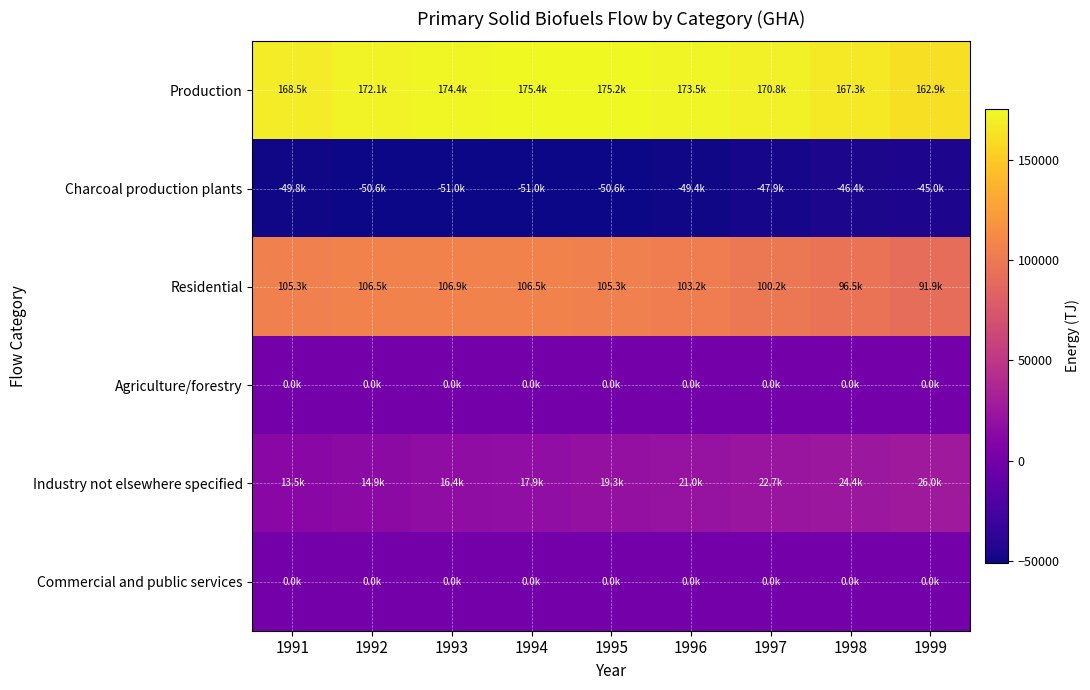

Reading right to left, extract all data points from this chart.

Production: 1999=162866.5	1998=167262.7	1997=170821.4	1996=173542.9	1995=175217.6	1994=175426.9	1993=174380.2	1992=172077.5	1991=168518.7
Charcoal production plants: 1999=-44966.2	1998=-46431.6	1997=-47897.0	1996=-49362.4	1995=-50618.4	1994=-51037.1	1993=-51037.1	1992=-50618.4	1991=-49781.1
Residential: 1999=91858.4	1998=96463.9	1997=100232.0	1996=103162.8	1995=105256.2	1994=106512.2	1993=106930.9	1992=106512.2	1991=105256.2
Agriculture/forestry: 1999=0.0	1998=0.0	1997=0.0	1996=0.0	1995=0.0	1994=0.0	1993=0.0	1992=0.0	1991=0.0
Industry not elsewhere specified: 1999=26041.9	1998=24367.2	1997=22692.5	1996=21017.7	1995=19343.0	1994=17877.6	1993=16412.3	1992=14946.9	1991=13481.5
Commercial and public services: 1999=0.0	1998=0.0	1997=0.0	1996=0.0	1995=0.0	1994=0.0	1993=0.0	1992=0.0	1991=0.0